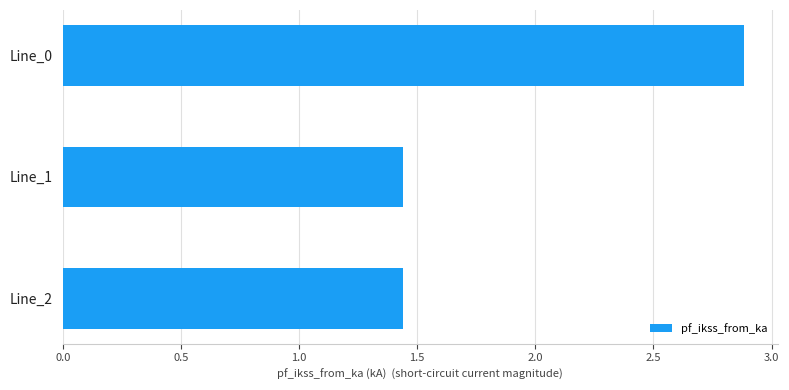

What is the sum of all values?

5.8